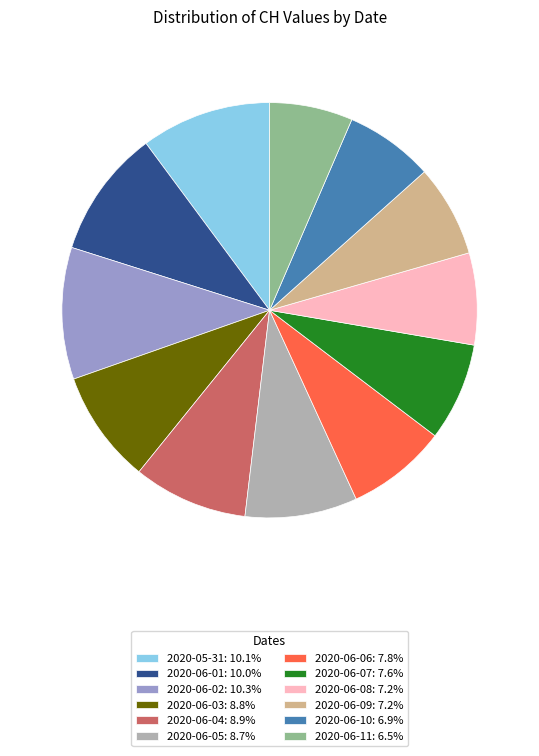

Combined, do 2020-06-10: 6.9% and 2020-06-06: 7.8% account for over 50%?

No